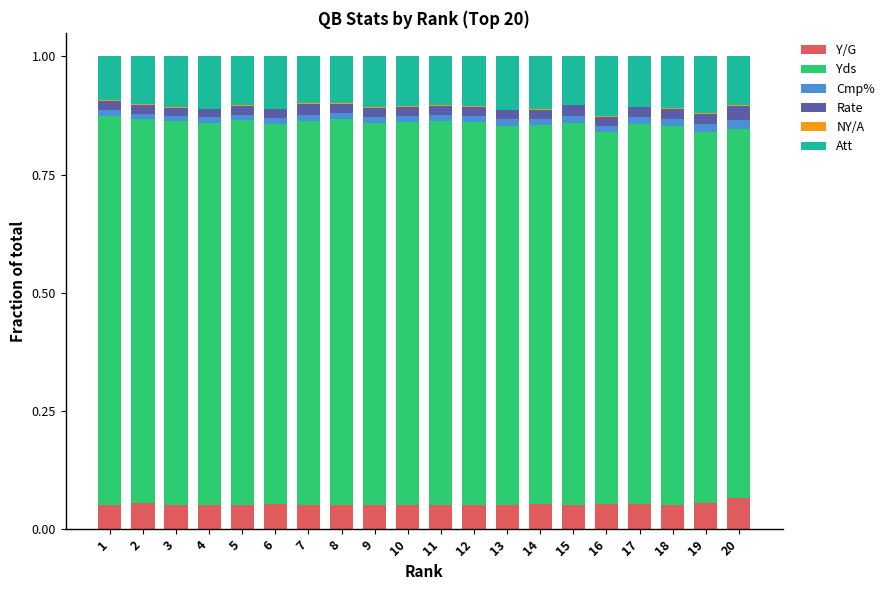

What is the sum of all Y/G values?

1.0